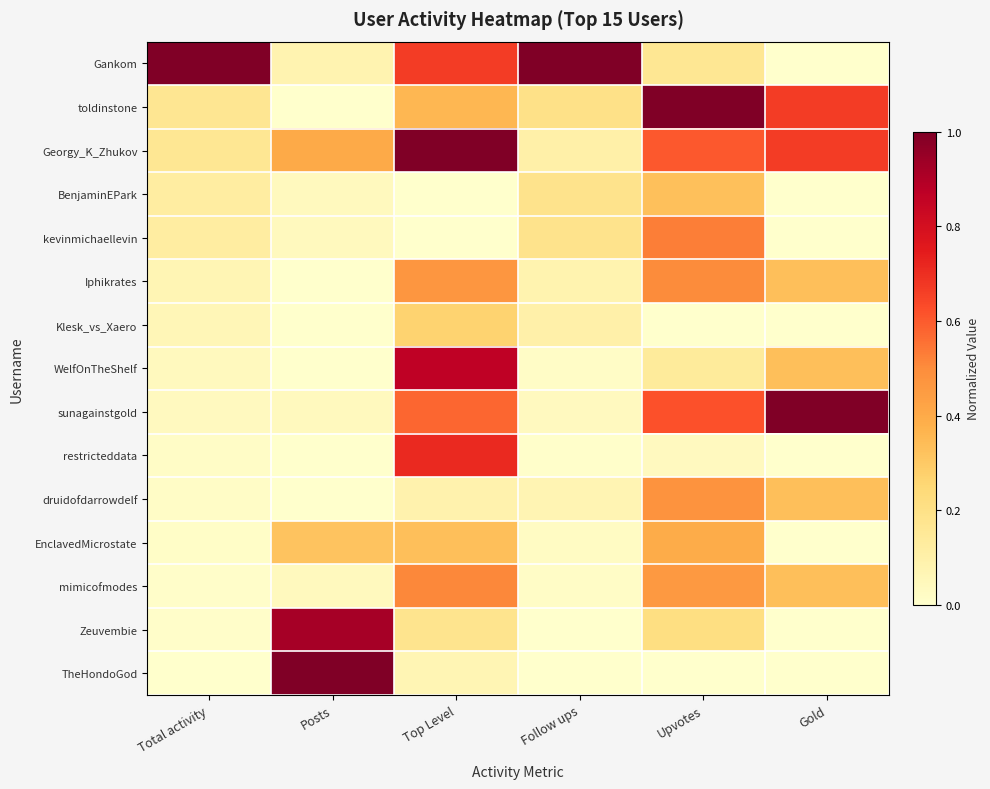

Which series changed the most between Follow ups and Gold?

Gankom